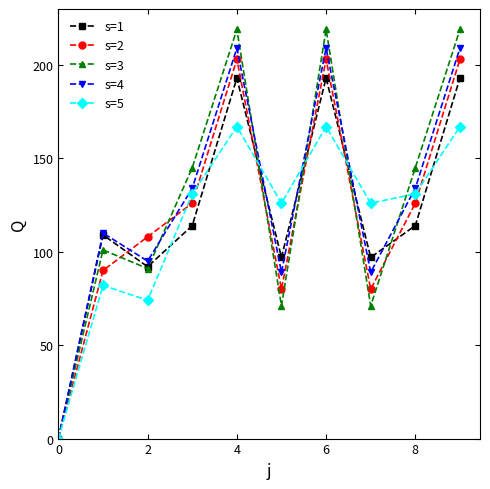

What is the maximum value for s=5?

167